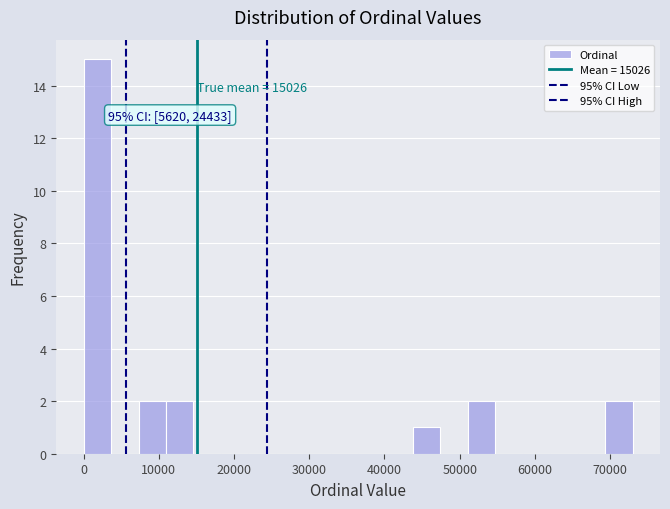

Around what value on the x-axis is the tallest bar? Give the approximate position of its centre, as read against the axis.

2000